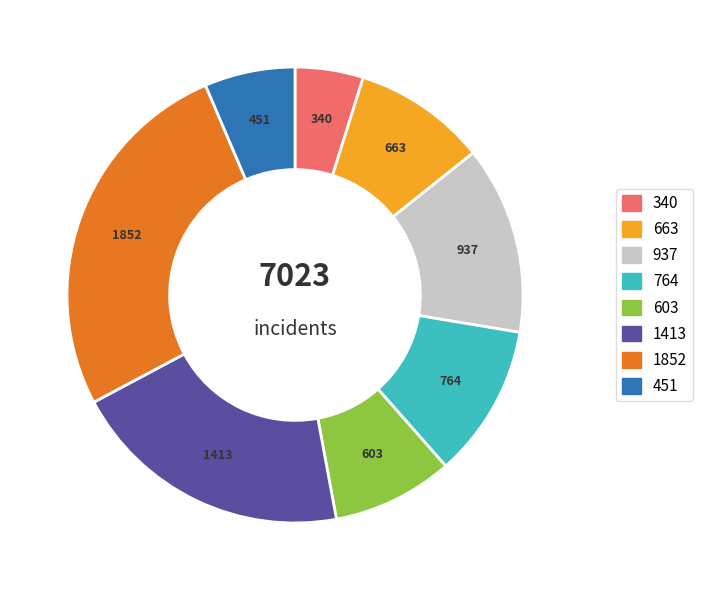

Count the number of slices in the pie.

8